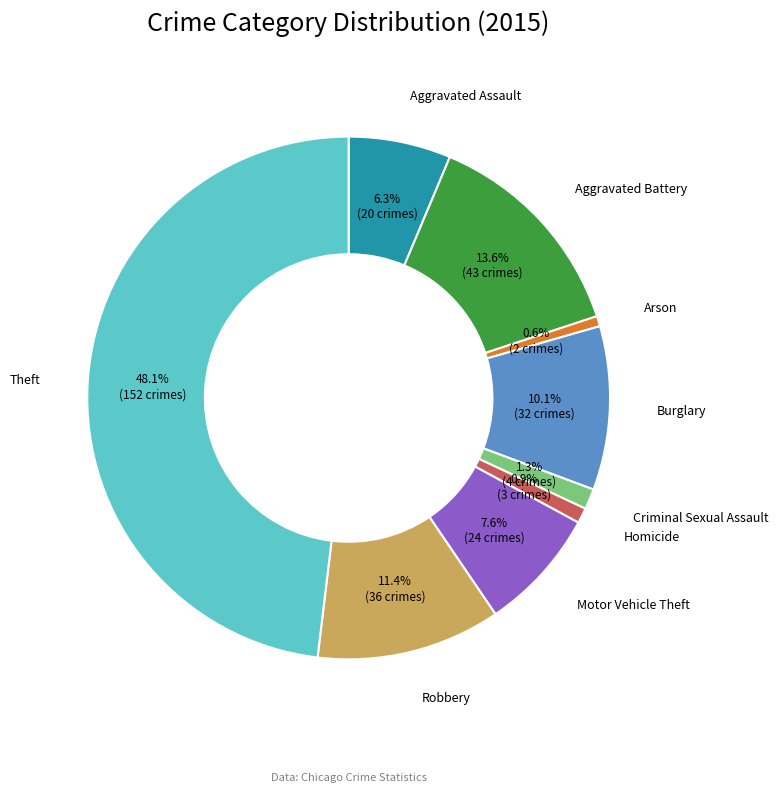

Which has a higher value, Aggravated Assault or Aggravated Battery?

Aggravated Battery